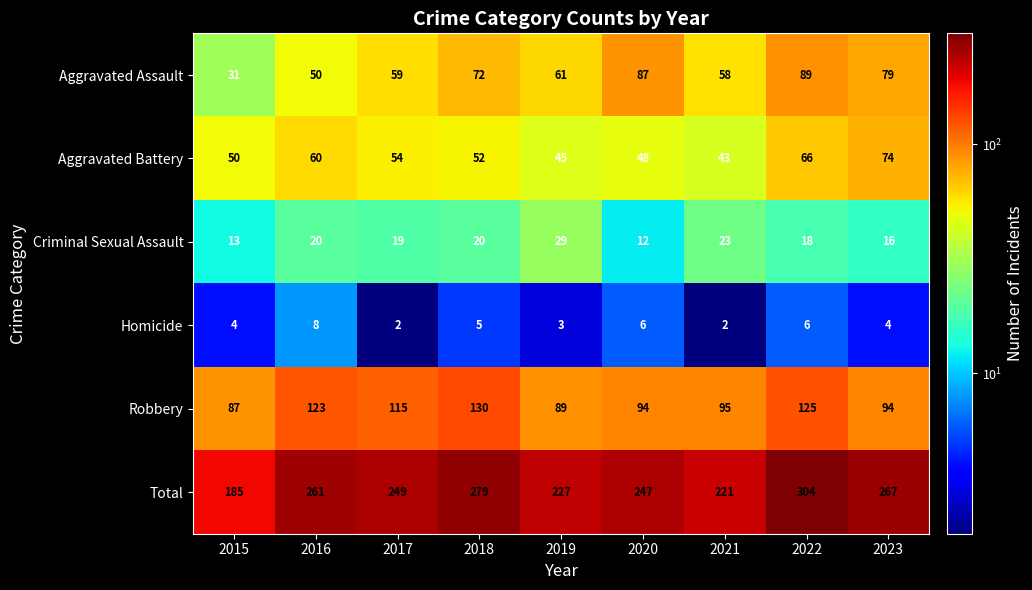

What is the highest value of the Criminal Sexual Assault series?

29